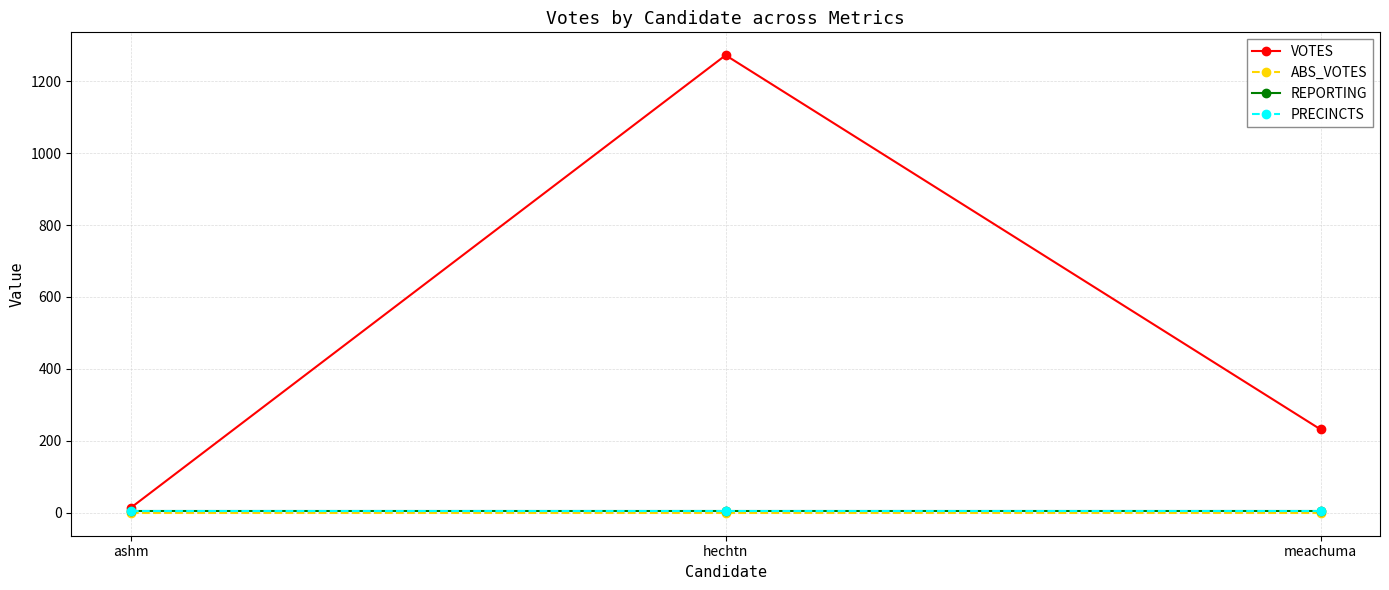

Which label corresponds to the smallest value in the chart?

ashm